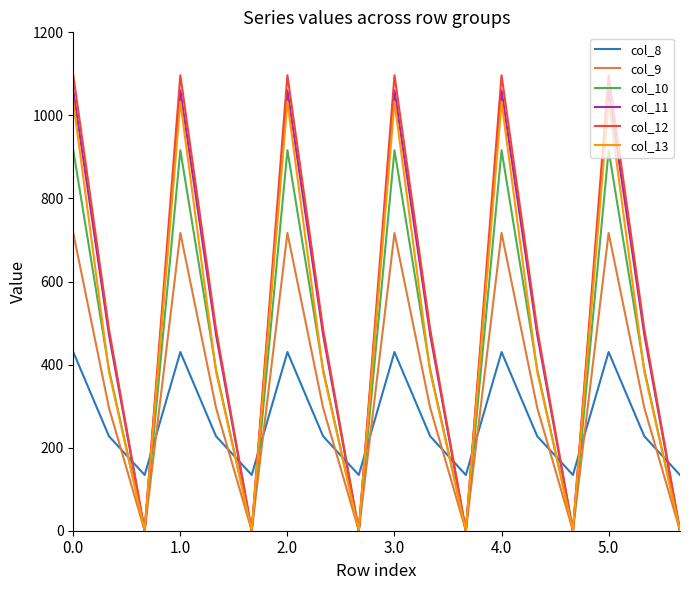

Reading left to right, transcribe all the data shown in this chart.

col_8: 430.3	227.5	134.2	430.3	227.5	134.2	430.3	227.5	134.2	430.3	227.5	134.2	430.3	227.5	134.2	430.3	227.5	134.2
col_9: 716.9	295.9	0.0	716.9	295.9	0.0	716.9	295.9	0.0	716.9	295.9	0.0	716.9	295.9	0.0	716.9	295.9	0.0
col_10: 916.2	388.1	0.0	916.2	388.1	0.0	916.2	388.1	0.0	916.2	388.1	0.0	916.2	388.1	0.0	916.2	388.1	0.0
col_11: 1060.3	471.7	0.0	1060.3	471.7	0.0	1060.3	471.7	0.0	1060.3	471.7	0.0	1060.3	471.7	0.0	1060.3	471.7	0.0
col_12: 1096.7	485.4	0.0	1096.7	485.4	0.0	1096.7	485.4	0.0	1096.7	485.4	0.0	1096.7	485.4	0.0	1096.7	485.4	0.0
col_13: 1032.9	382.7	0.0	1032.9	382.7	0.0	1032.9	382.7	0.0	1032.9	382.7	0.0	1032.9	382.7	0.0	1032.9	382.7	0.0